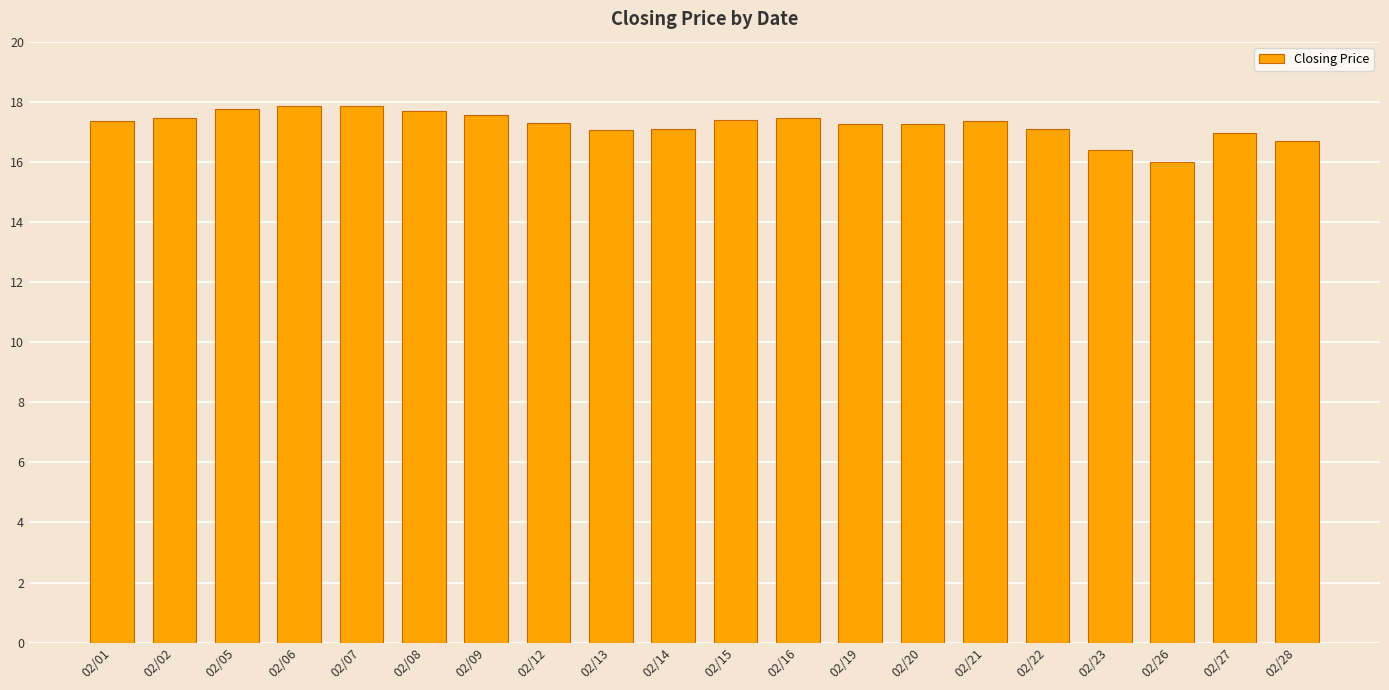

At which label does the data first exceed 17?

02/01